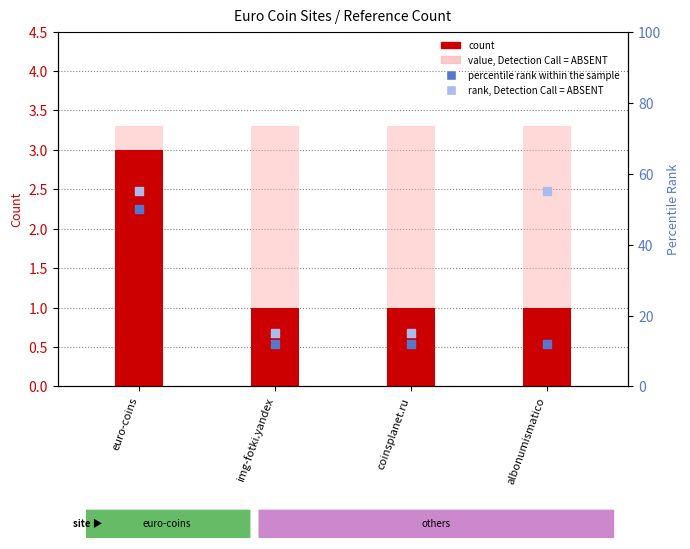

Is the value of count at euro-coins greater than the value of value, Detection Call = ABSENT at img-fotki.yandex?

No